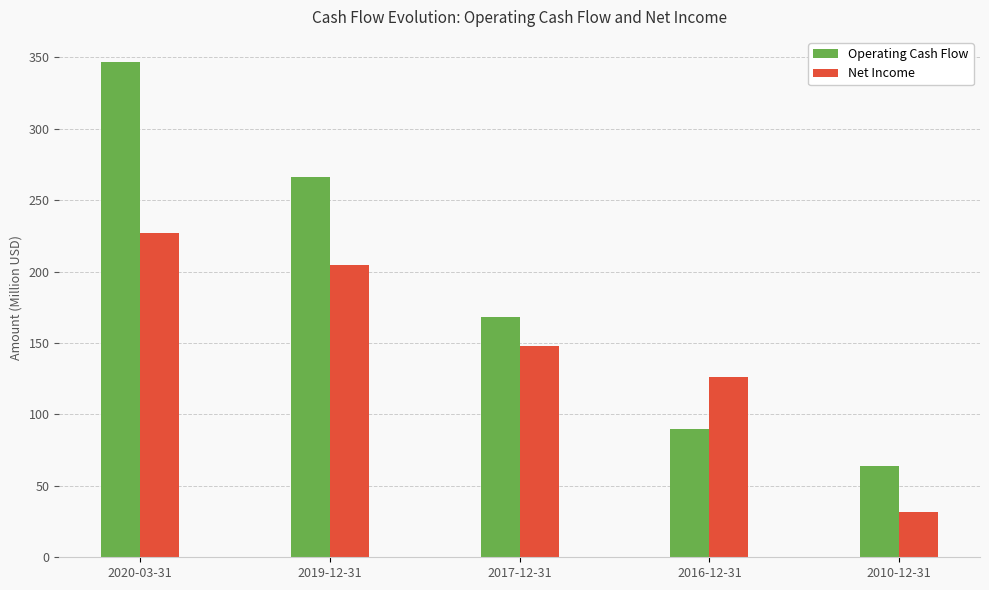

What is the lowest value of the Operating Cash Flow series?

64.1